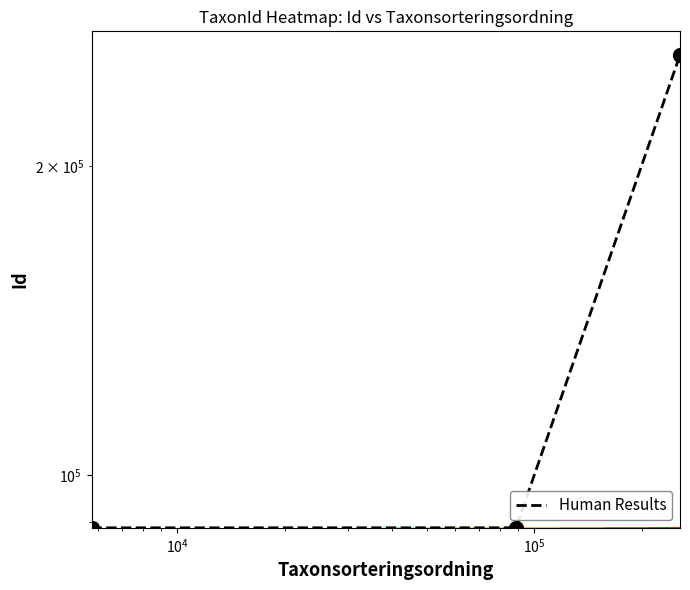

How many values are below 88933?

1